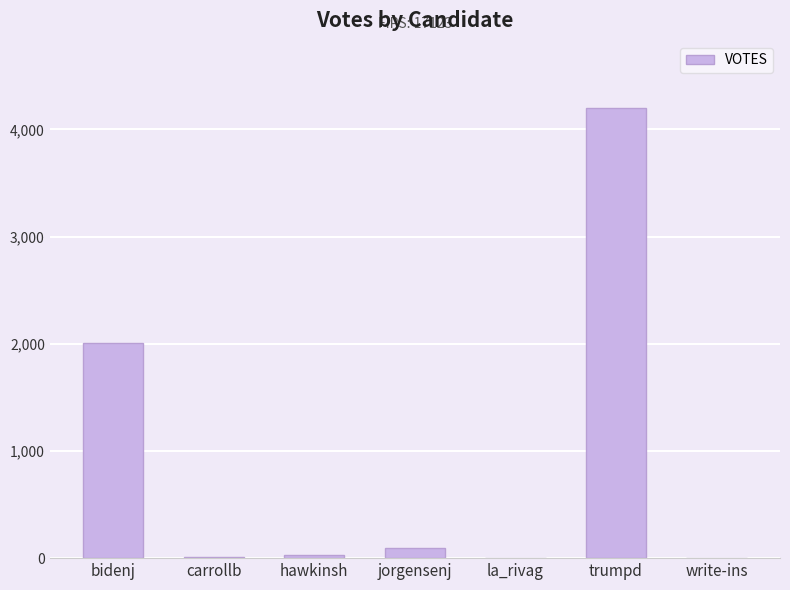

The value at jorgensenj is 94. True or false?

True